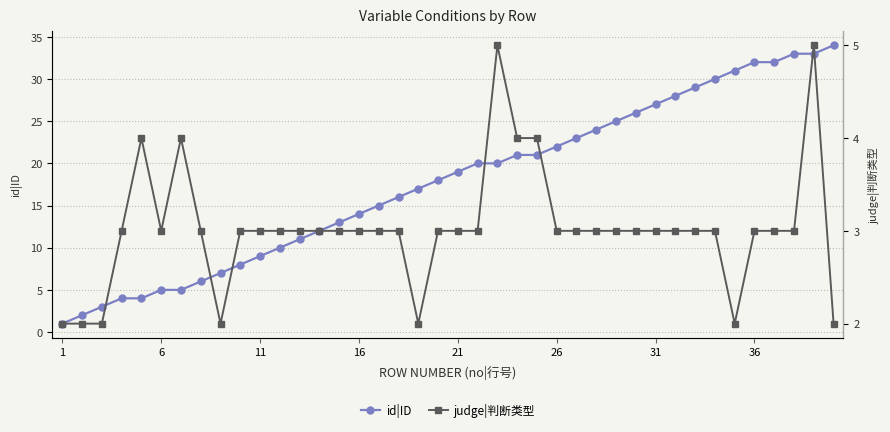

What is the highest value of the id|ID series?

34